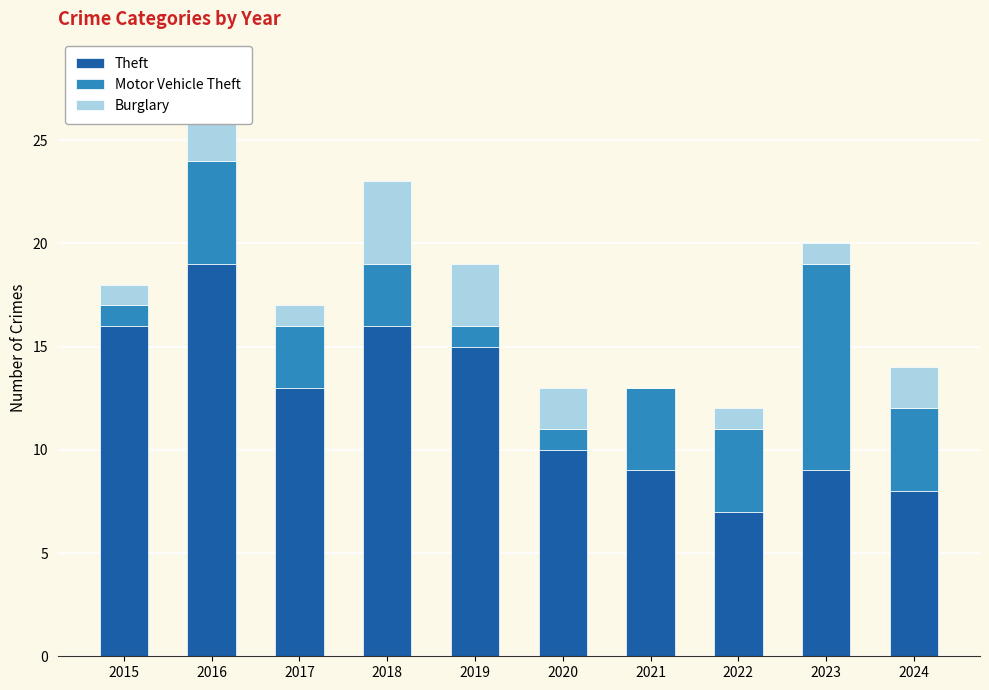

At which category is the sum across all series the highest?

2016